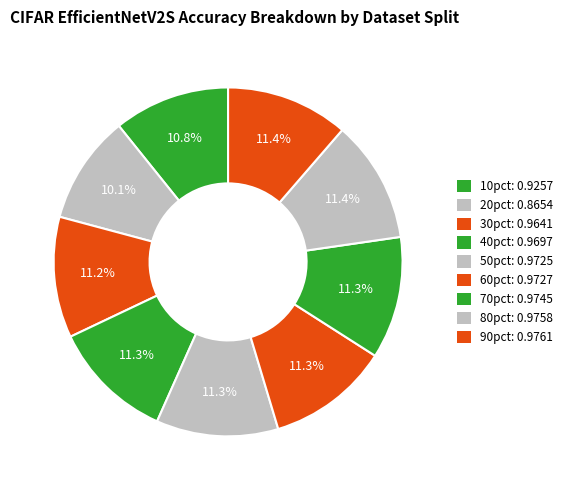

What is the smallest slice in the pie chart?

20pct